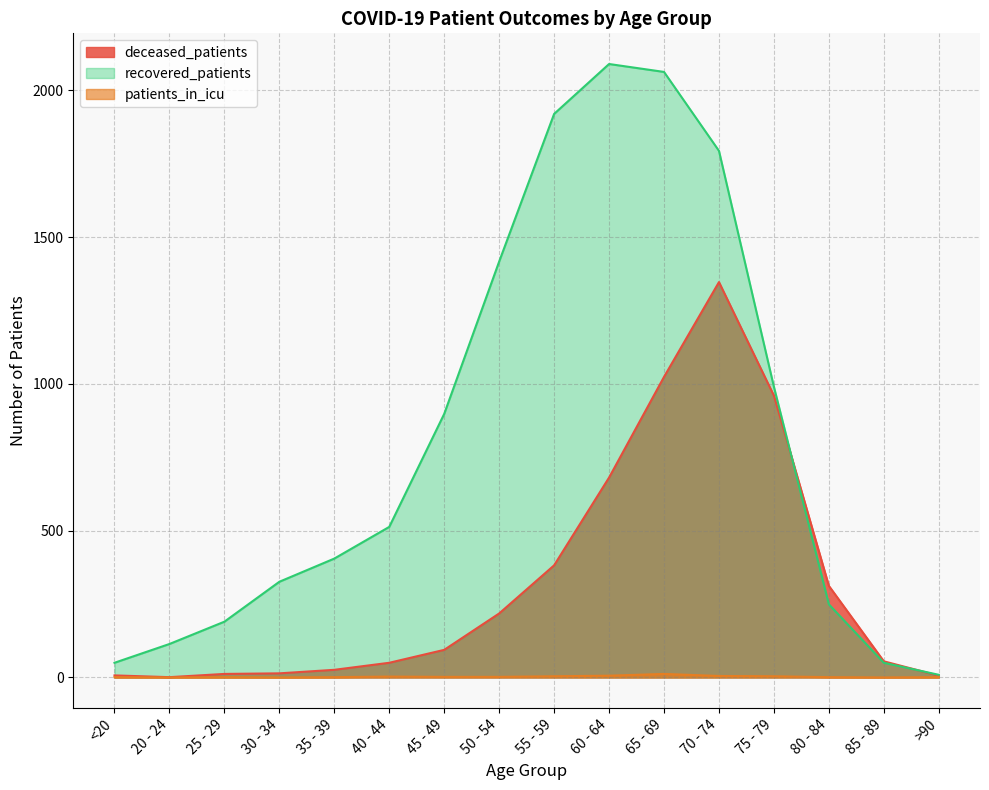

At which category does deceased_patients reach its first local peak?

70 - 74